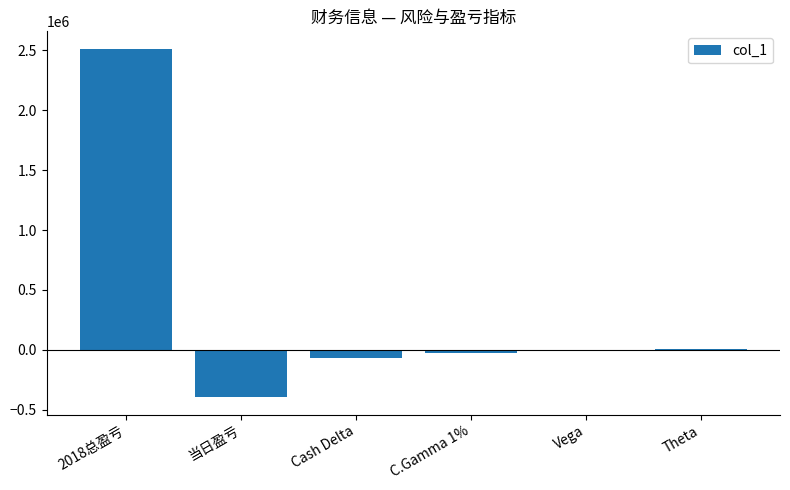

At which category does the chart reach its peak across all series?

2018总盈亏